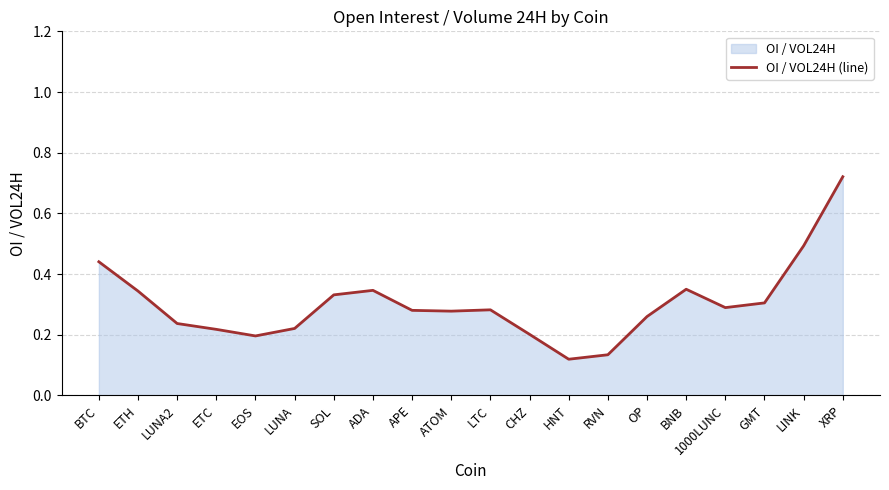

What is the value of the 5th point from the left?

0.2